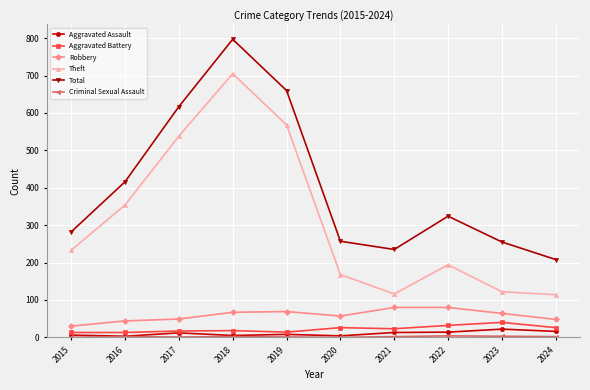

True or false: Total and Theft intersect in this chart.

False